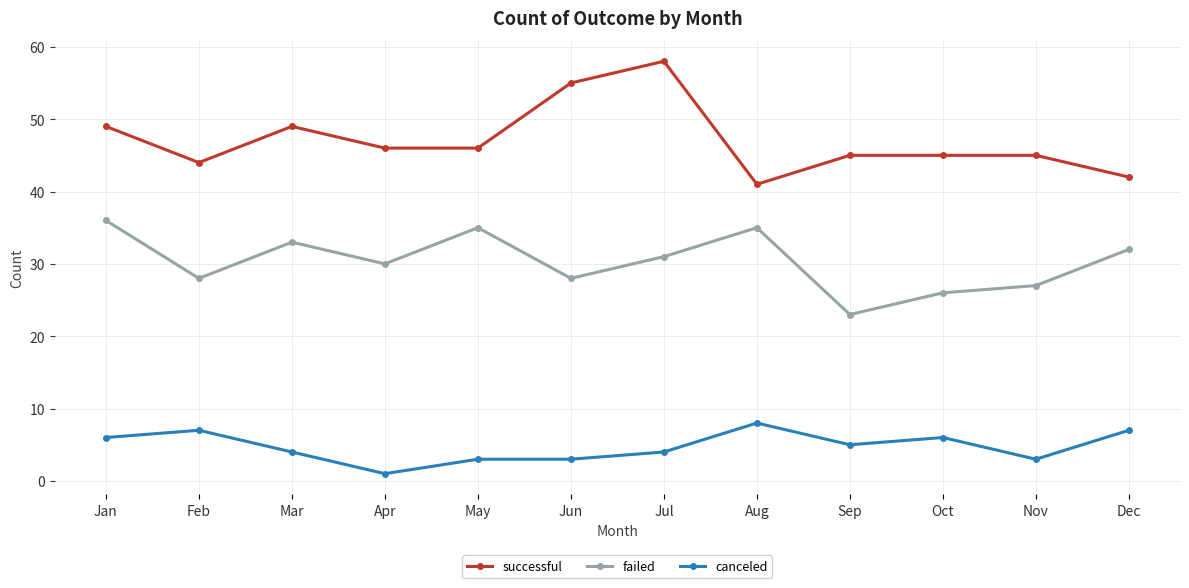

Is this an area chart (filled region under the line)?

No